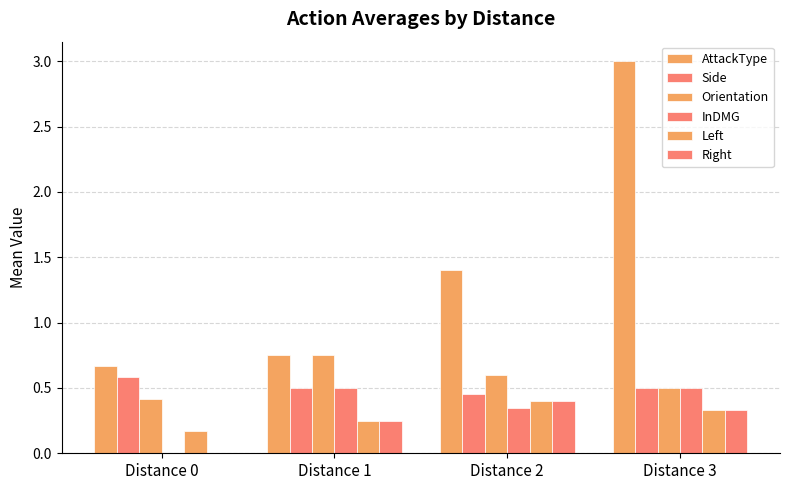

How many categories are shown in the chart?

4